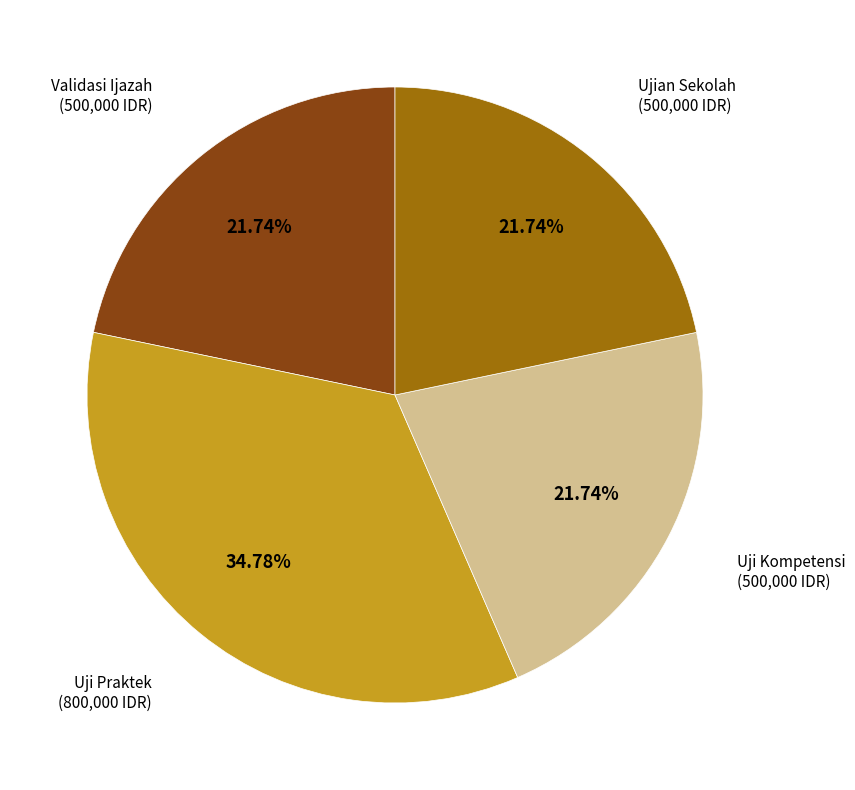

Is there any slice that represents more than half of the pie?

No